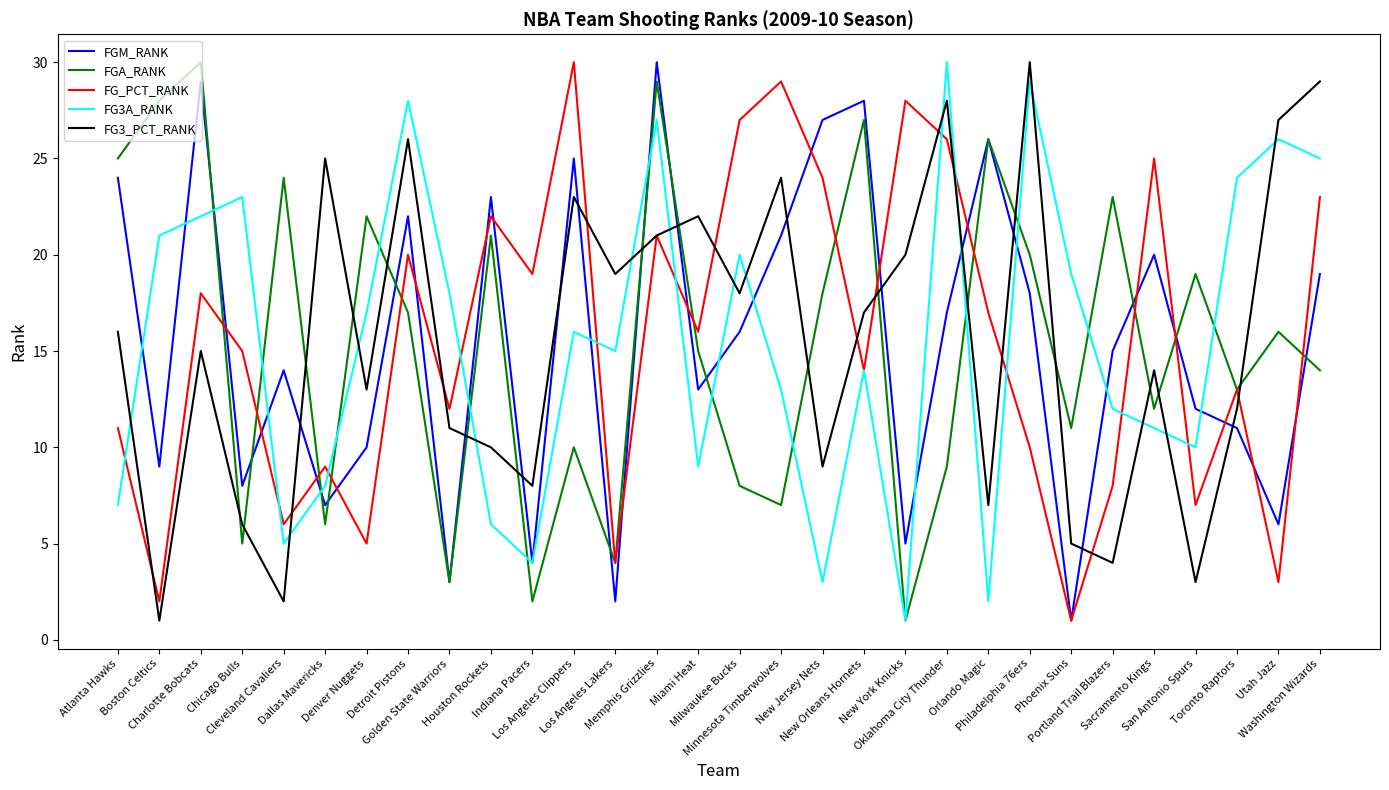

At which category does FGM_RANK reach its first local peak?

Charlotte Bobcats